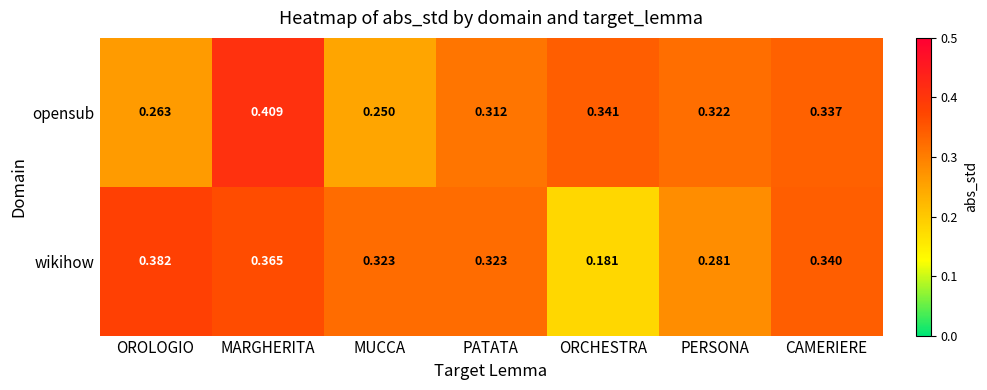

List the series in order of their overall mean, highest first.

opensub, wikihow